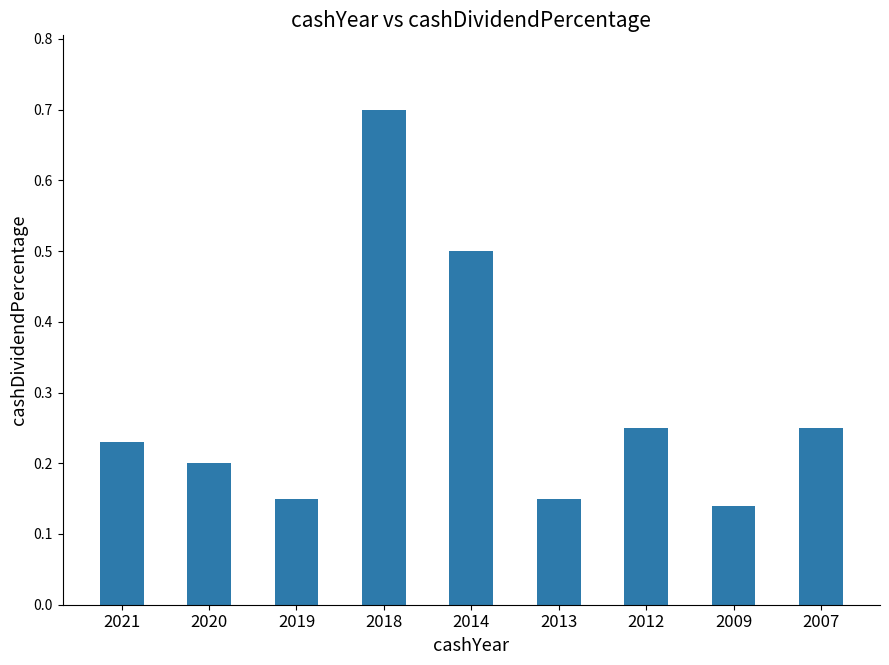

The chart shows a value of 0.3 at 2020. True or false?

False